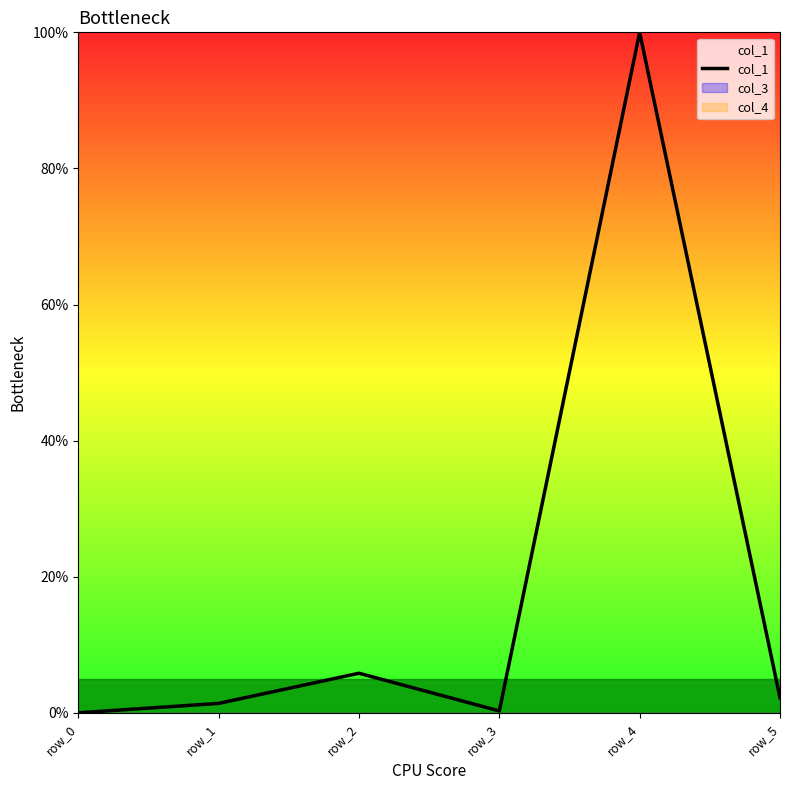

Which category has the highest value across all series?

row_4